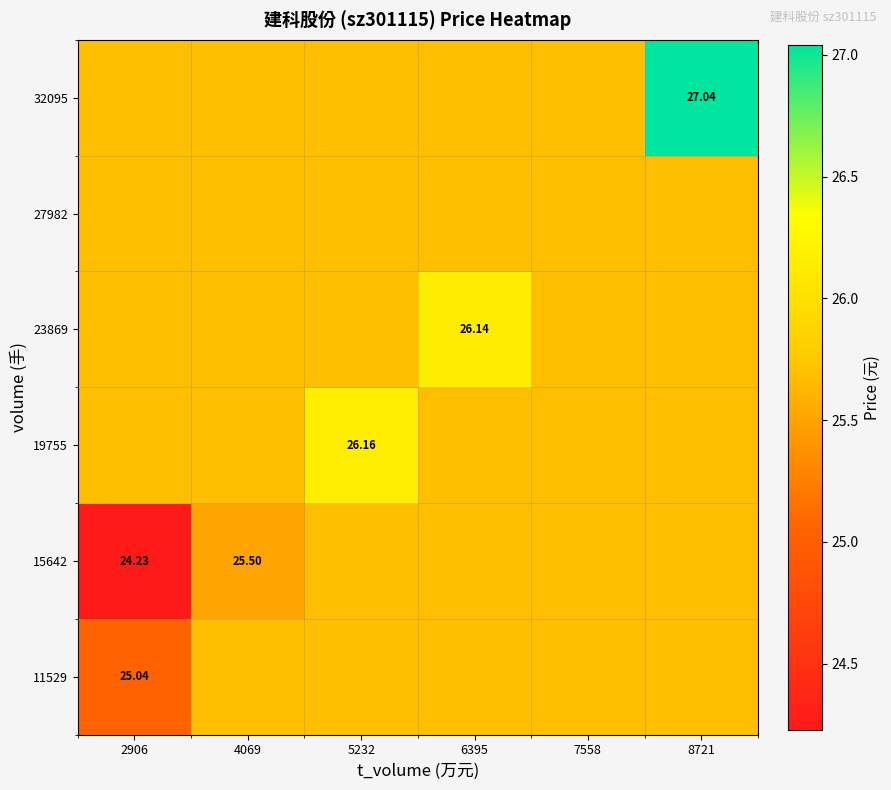

Which category has the highest value in the 11529 series?

4069